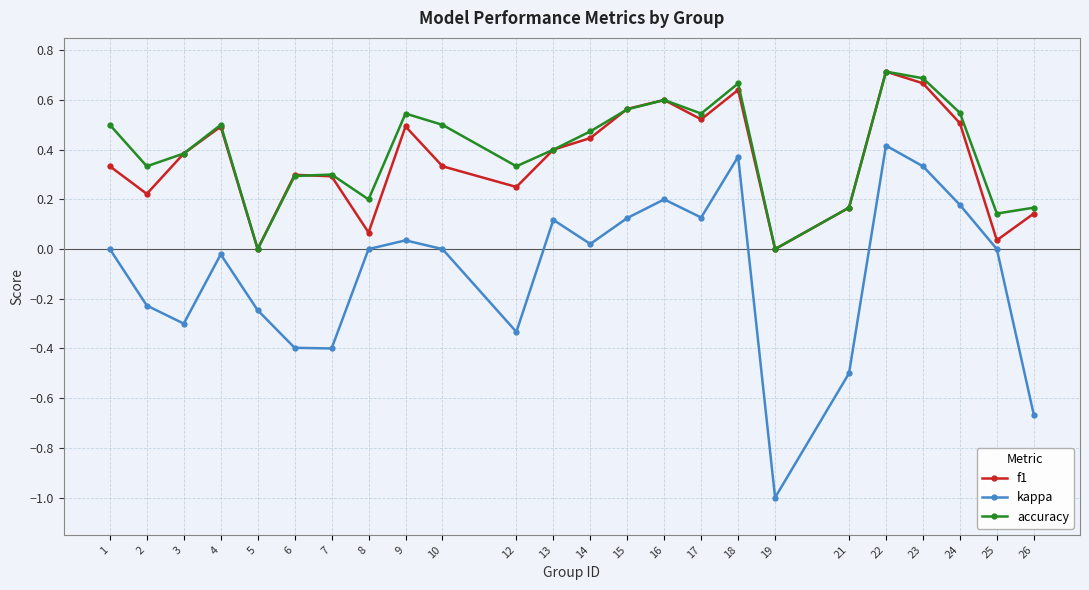

Between 14 and 18, which series saw the biggest shift?

kappa